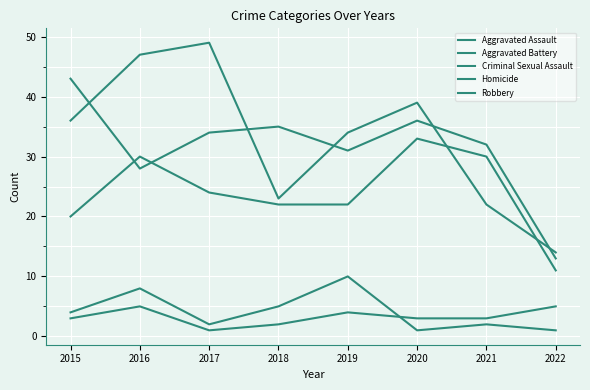

What is the value of the Homicide point at the 7th from the left?

3